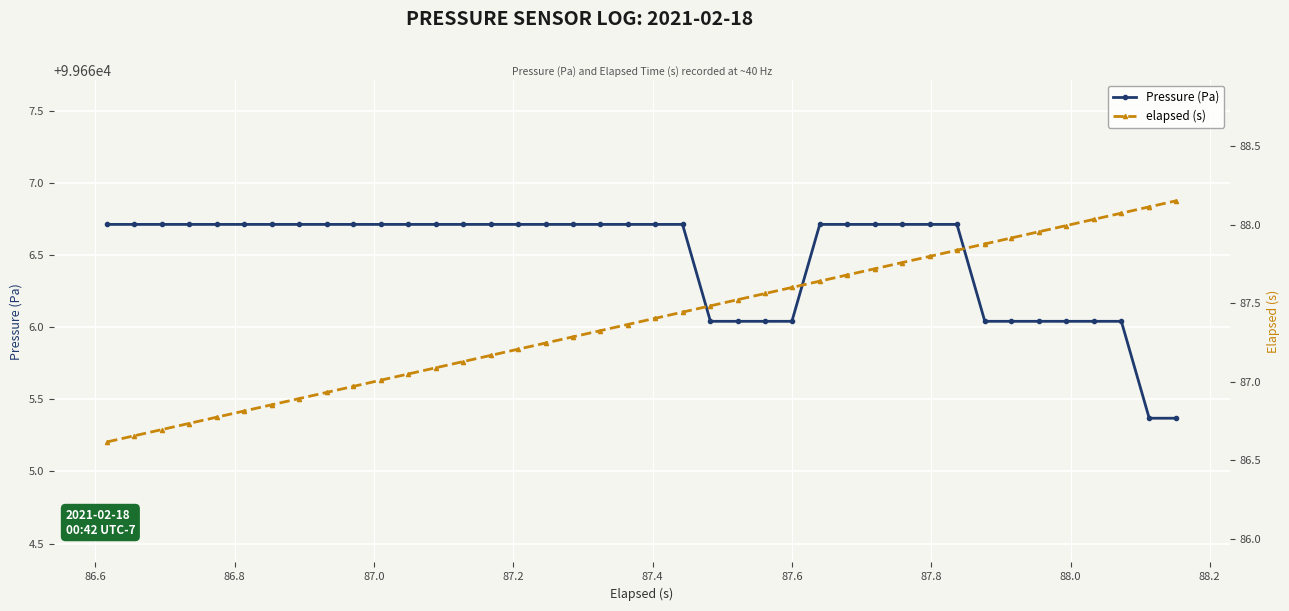

What is the highest value of the Pressure (Pa) series?

99666.7